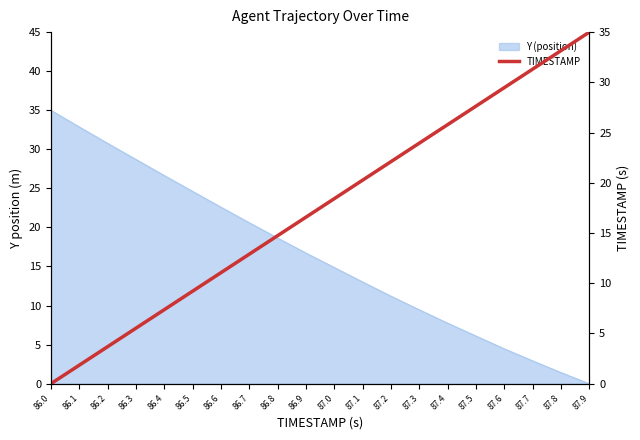

Rank the categories by value from lowest to highest.

86.0, 86.1, 86.2, 86.3, 86.4, 86.5, 86.6, 86.7, 86.8, 86.9, 87.0, 87.1, 87.2, 87.3, 87.4, 87.5, 87.6, 87.7, 87.8, 87.9